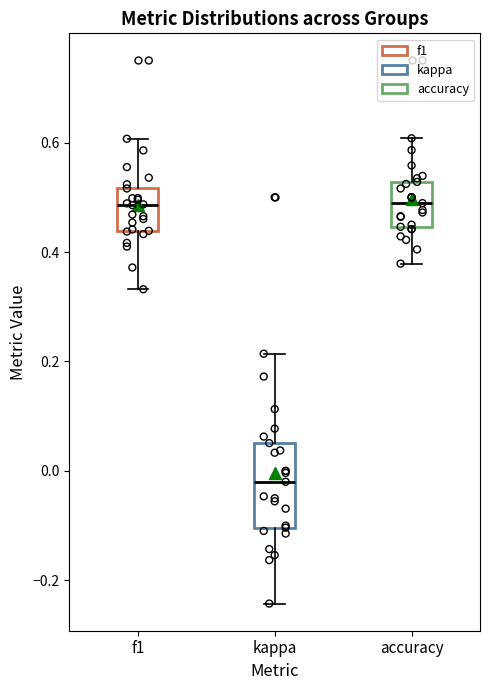

Where does the upper whisker of the box for f1 end on the y-axis? The values are not printed on the chart, so give them approximately, as read against the axis.

0.60